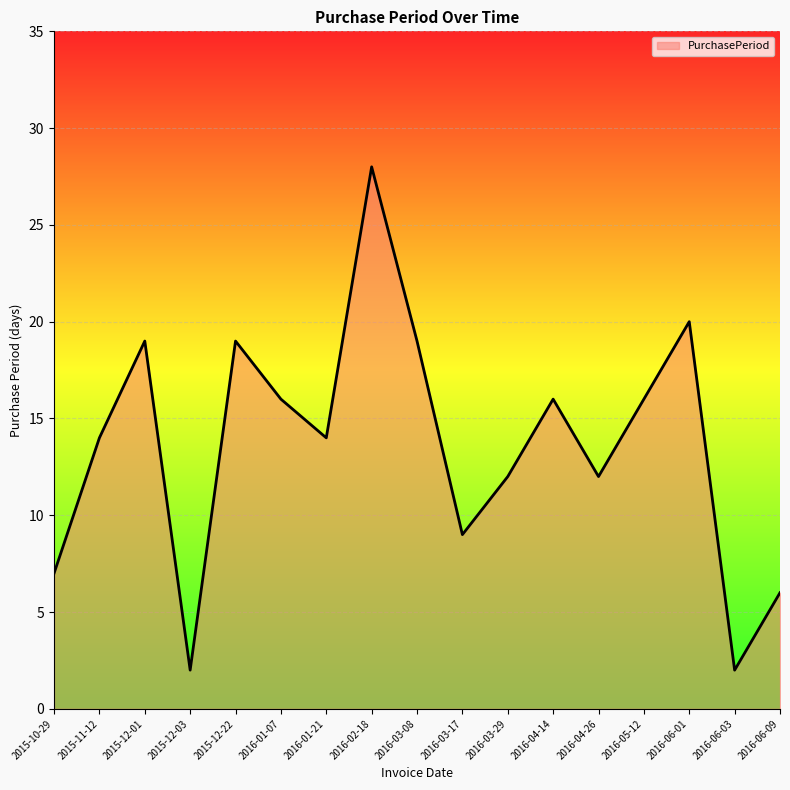

Reading left to right, extract all data points from this chart.

7	14	19	2	19	16	14	28	19	9	12	16	12	16	20	2	6